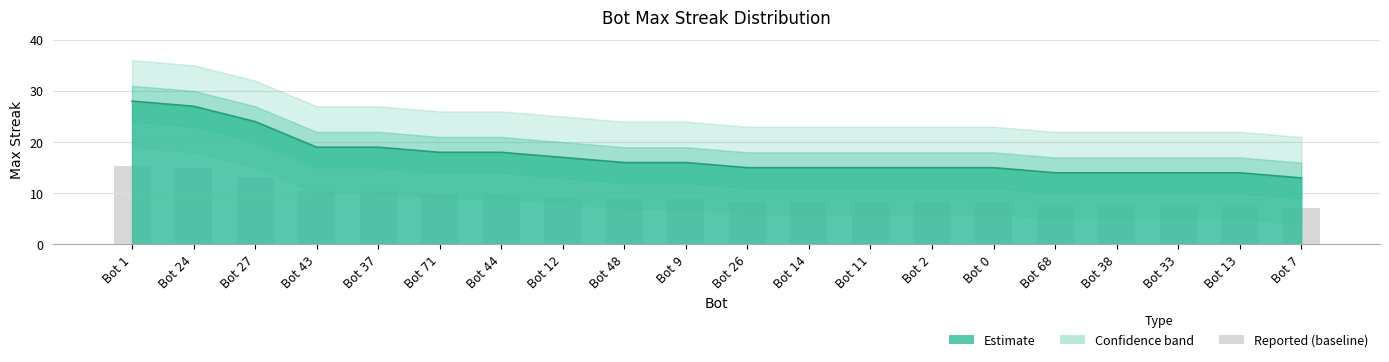

Are the bars grouped side by side (vs. stacked)?

No